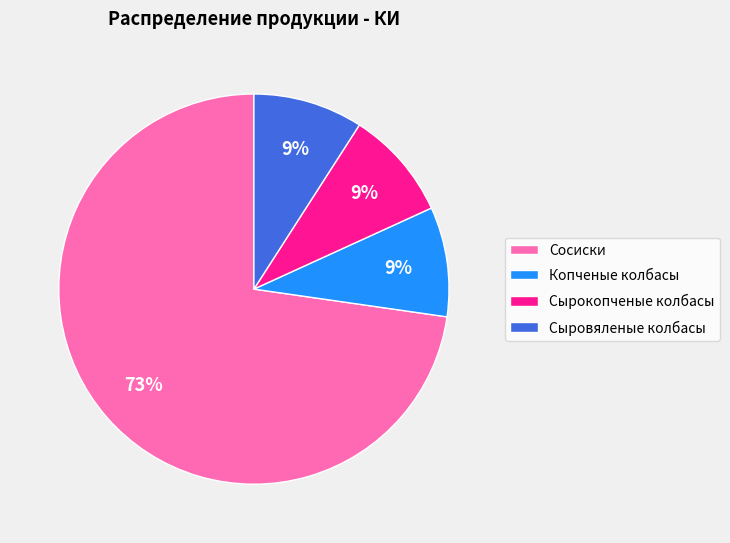

To the nearest percent, what is the difference between the largest and smallest slice percentages?

64%